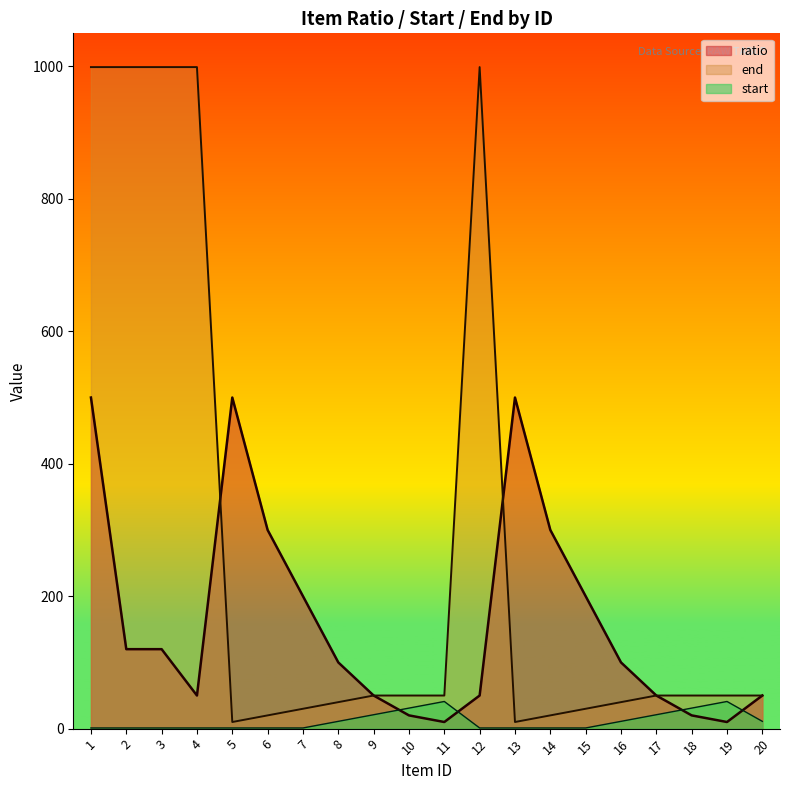

True or false: start and ratio intersect in this chart.

True